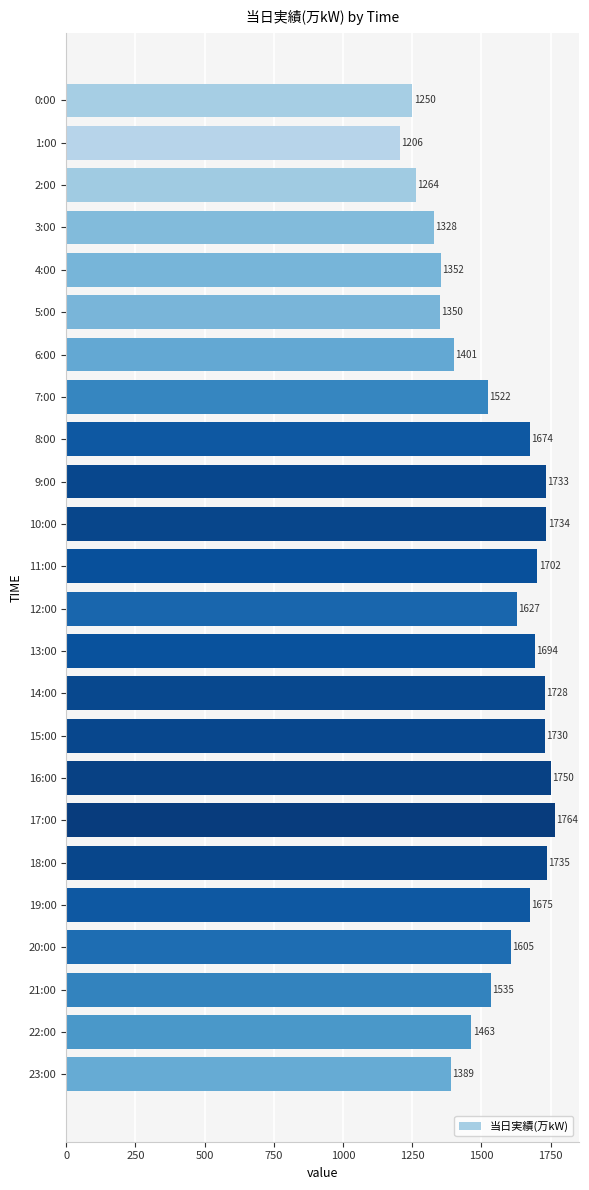

Reading bottom to top, list all the values displayed in this chart.

23:00=1389	22:00=1463	21:00=1535	20:00=1605	19:00=1675	18:00=1735	17:00=1764	16:00=1750	15:00=1730	14:00=1728	13:00=1694	12:00=1627	11:00=1702	10:00=1734	9:00=1733	8:00=1674	7:00=1522	6:00=1401	5:00=1350	4:00=1352	3:00=1328	2:00=1264	1:00=1206	0:00=1250